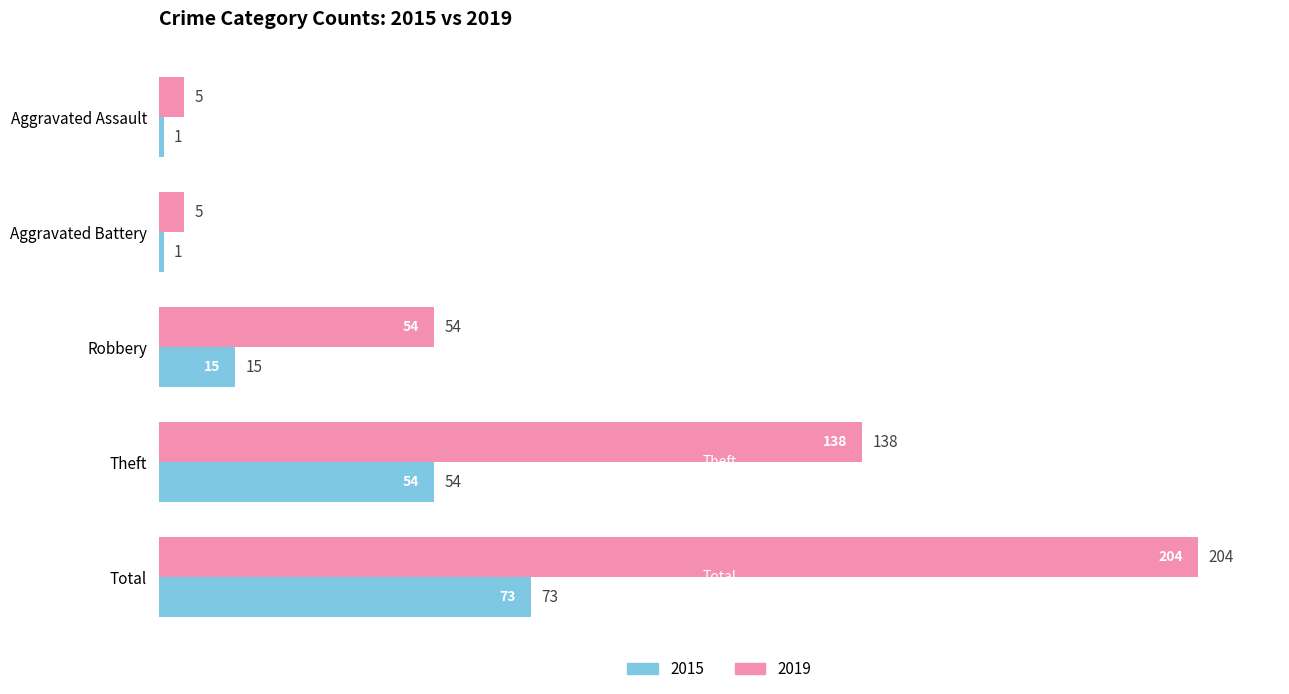

At which category is the sum across all series the highest?

Total